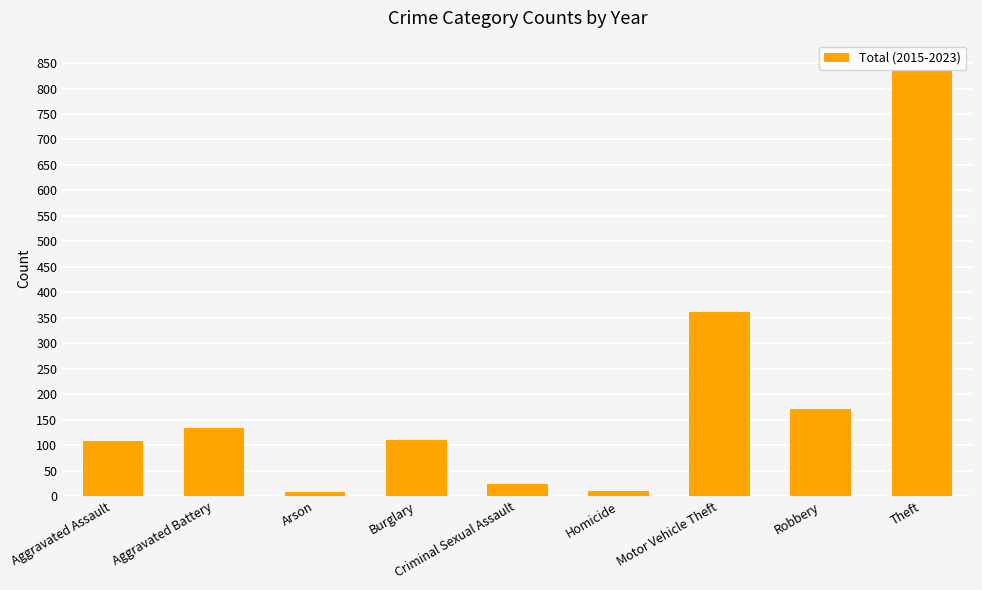

Count the number of data series in this chart.

1